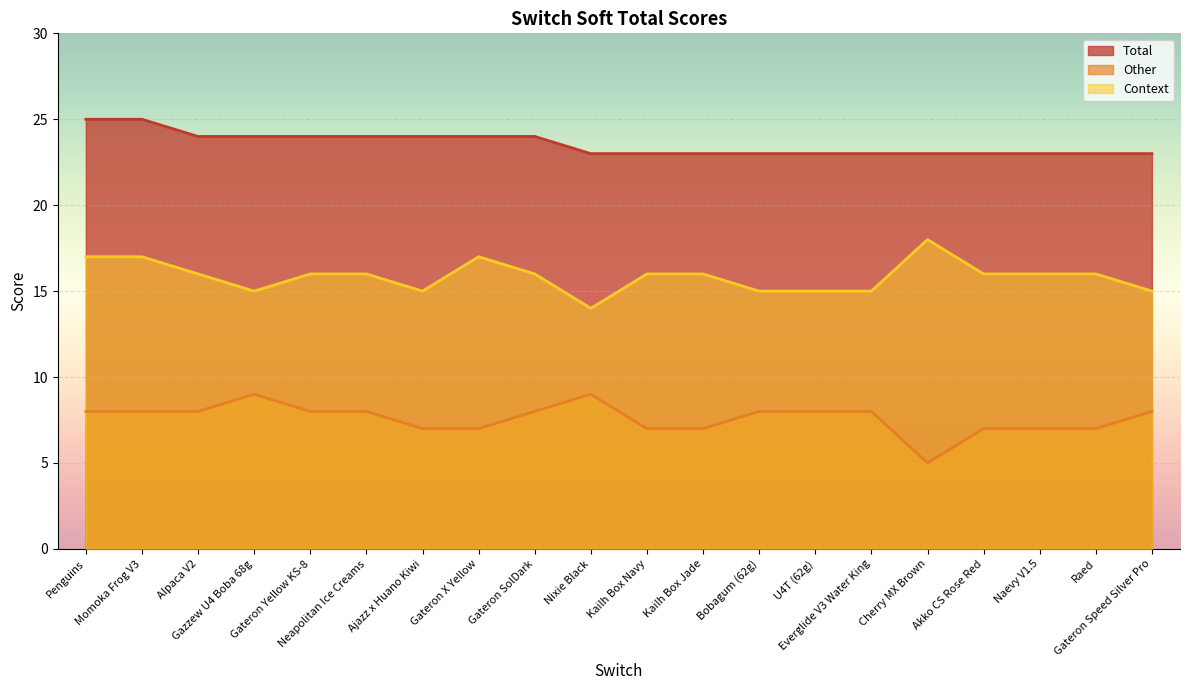

What is the lowest value of the Context series?

14